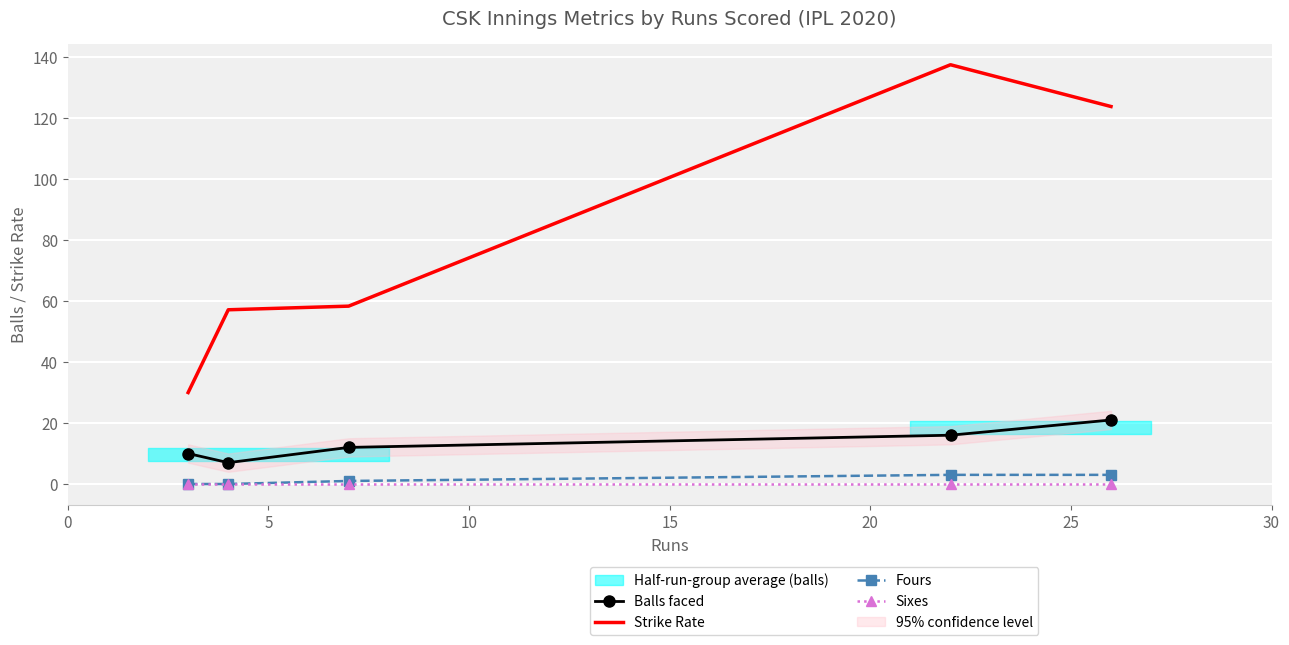

What is the highest value of the Balls faced series?

21.0